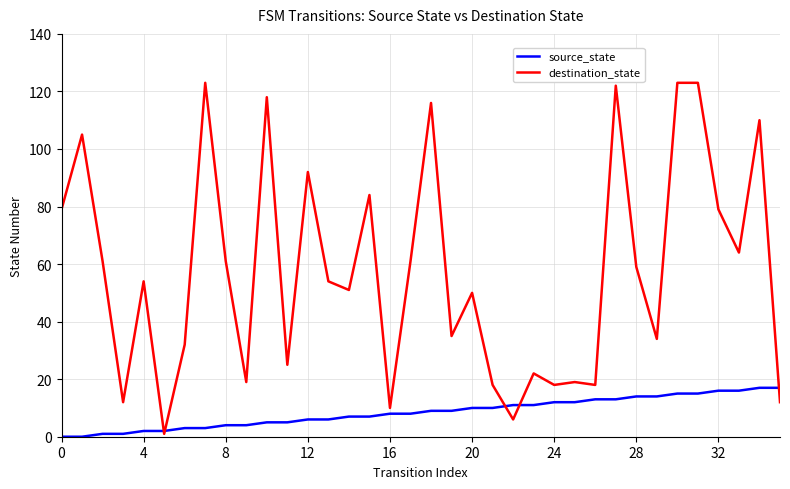

How many lines are shown in the chart?

2